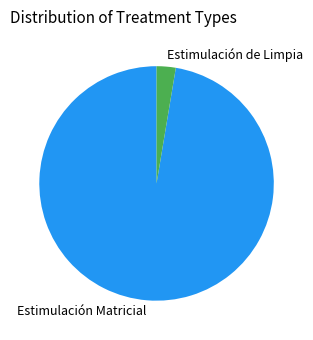

Do Estimulación de Limpia and Estimulación Matricial together represent more than half of the pie?

Yes